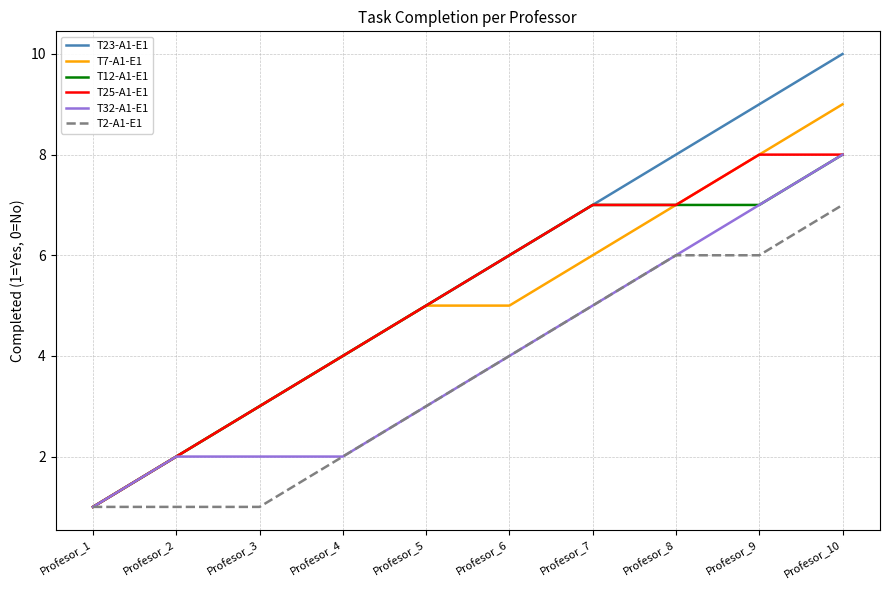

Reading left to right, transcribe all the data shown in this chart.

T23-A1-E1: Profesor_1=1	Profesor_2=2	Profesor_3=3	Profesor_4=4	Profesor_5=5	Profesor_6=6	Profesor_7=7	Profesor_8=8	Profesor_9=9	Profesor_10=10
T7-A1-E1: Profesor_1=1	Profesor_2=2	Profesor_3=3	Profesor_4=4	Profesor_5=5	Profesor_6=5	Profesor_7=6	Profesor_8=7	Profesor_9=8	Profesor_10=9
T12-A1-E1: Profesor_1=1	Profesor_2=2	Profesor_3=3	Profesor_4=4	Profesor_5=5	Profesor_6=6	Profesor_7=7	Profesor_8=7	Profesor_9=7	Profesor_10=8
T25-A1-E1: Profesor_1=1	Profesor_2=2	Profesor_3=3	Profesor_4=4	Profesor_5=5	Profesor_6=6	Profesor_7=7	Profesor_8=7	Profesor_9=8	Profesor_10=8
T32-A1-E1: Profesor_1=1	Profesor_2=2	Profesor_3=2	Profesor_4=2	Profesor_5=3	Profesor_6=4	Profesor_7=5	Profesor_8=6	Profesor_9=7	Profesor_10=8
T2-A1-E1: Profesor_1=1	Profesor_2=1	Profesor_3=1	Profesor_4=2	Profesor_5=3	Profesor_6=4	Profesor_7=5	Profesor_8=6	Profesor_9=6	Profesor_10=7